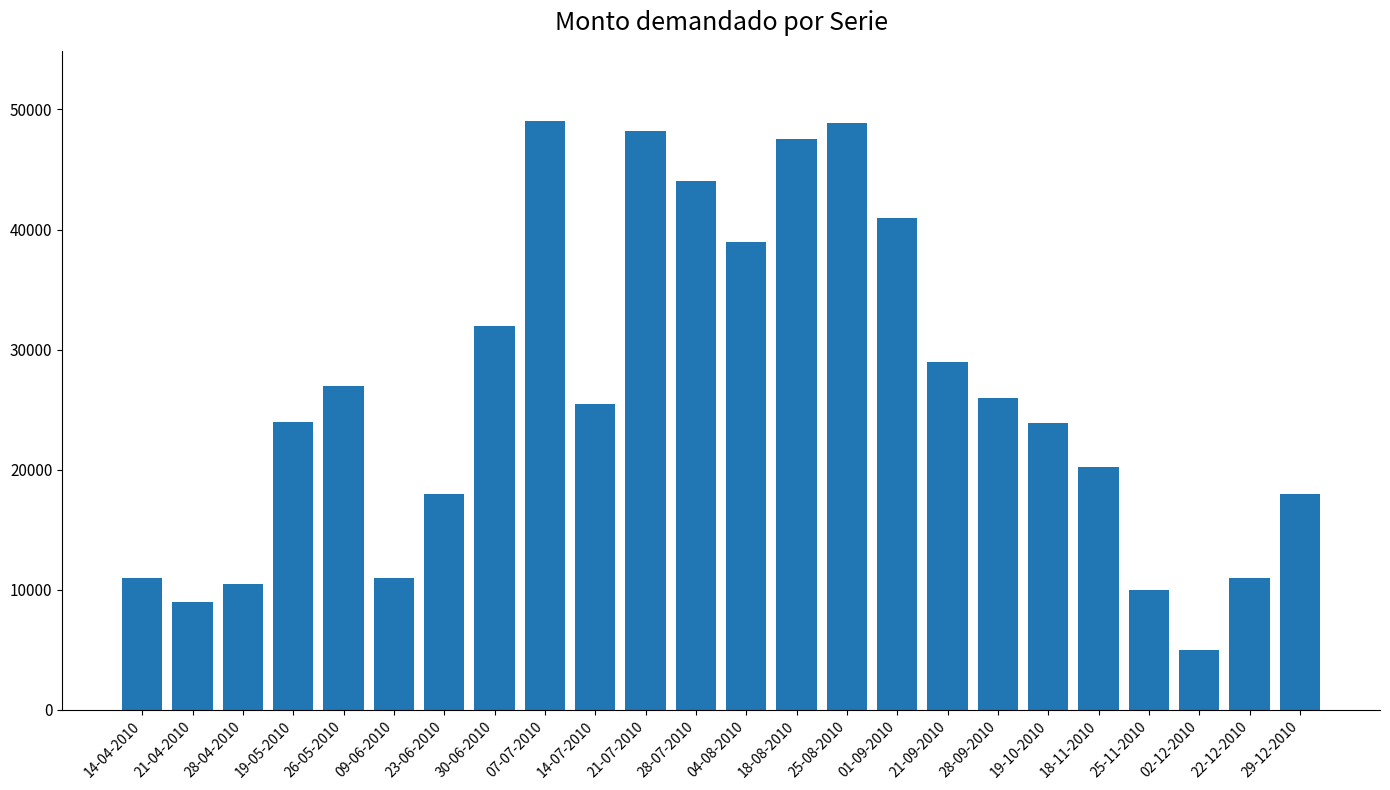

Read the value at 14-04-2010.

11000